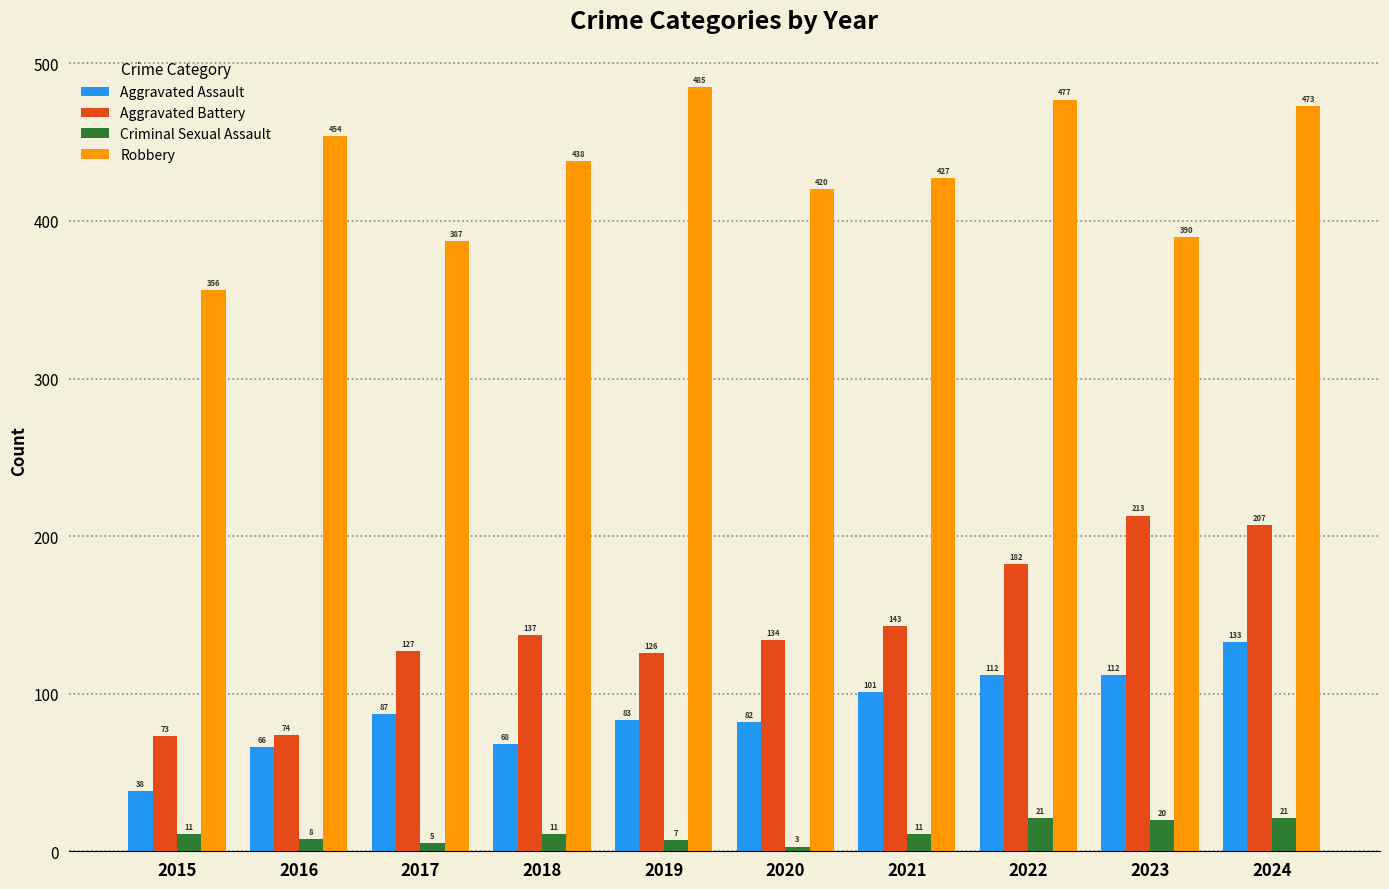

Where does the Robbery series first go above 438?

2016